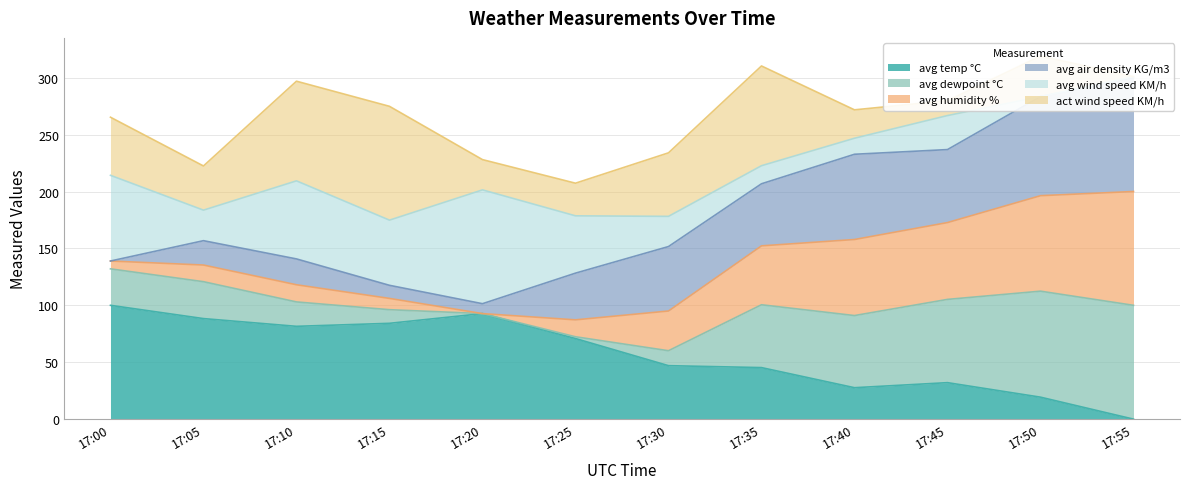

What is the greatest value displayed?

300.0